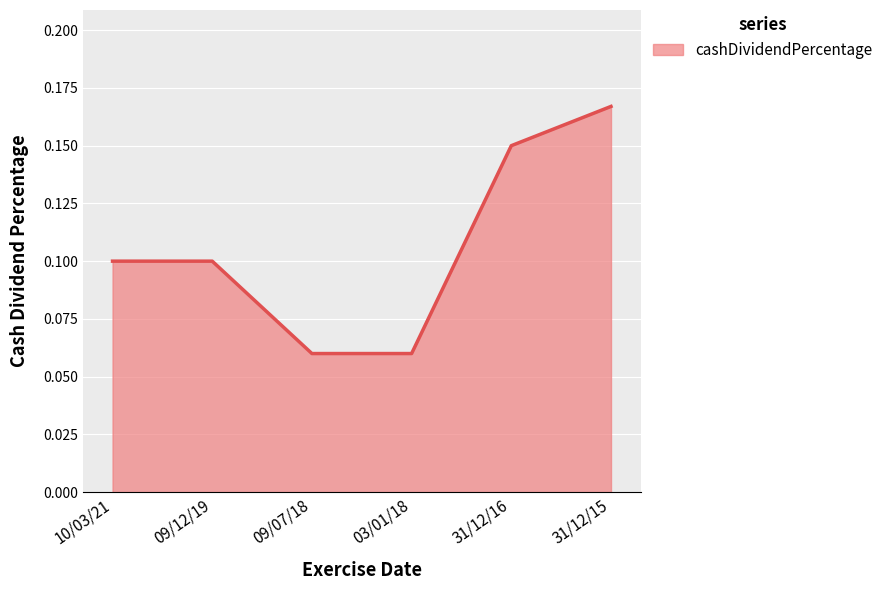

How many series are shown in this chart?

1